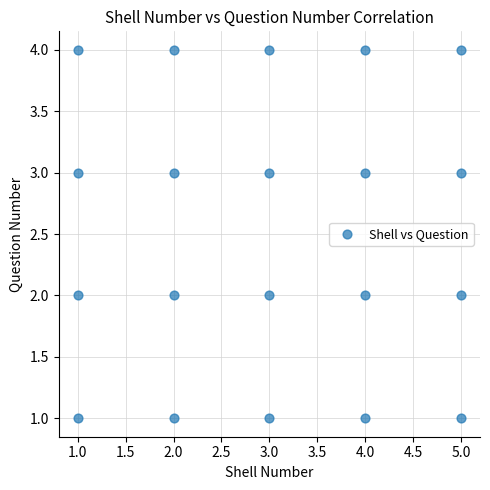

What is the range of X values (max minus min)?

4